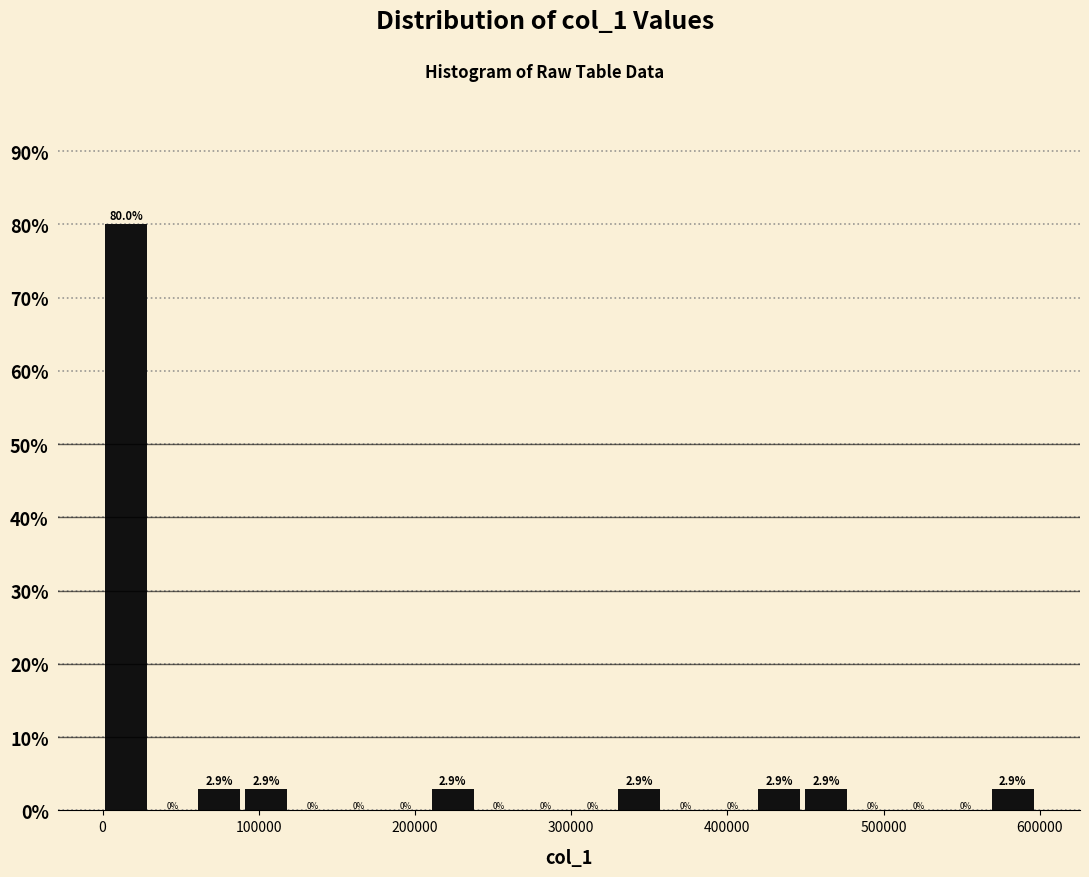

Around what value on the x-axis is the tallest bar? Give the approximate position of its centre, as read against the axis.

10000